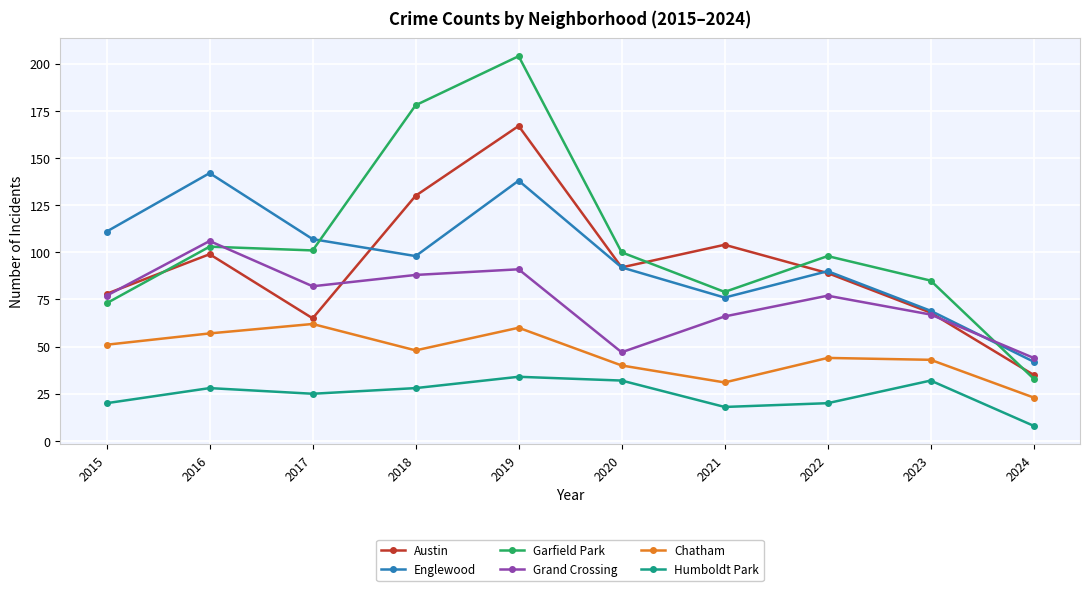

How many data points in Chatham are less than 48?

5